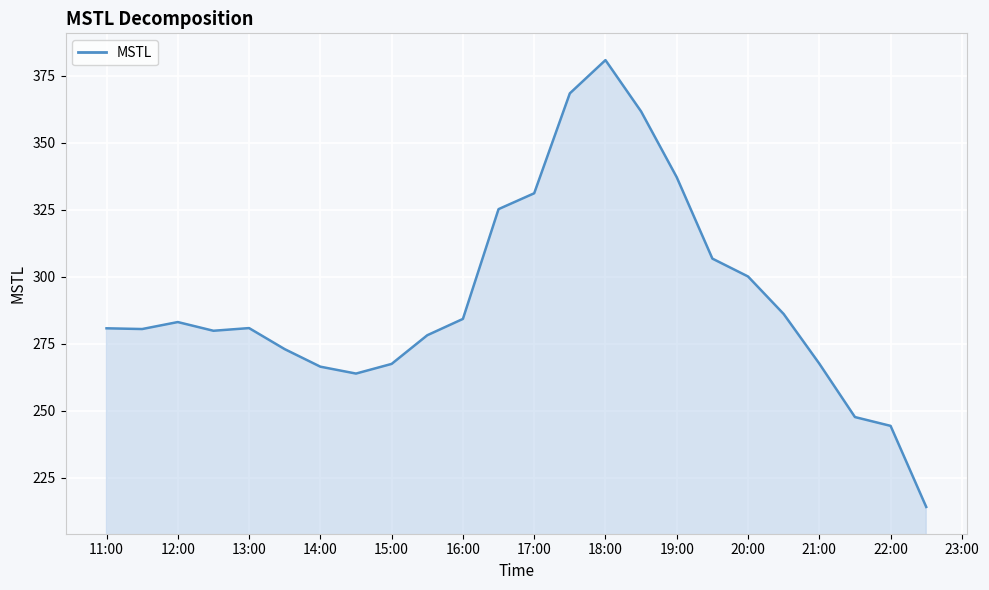

True or false: the data has more than 1 interior local peaks.

True